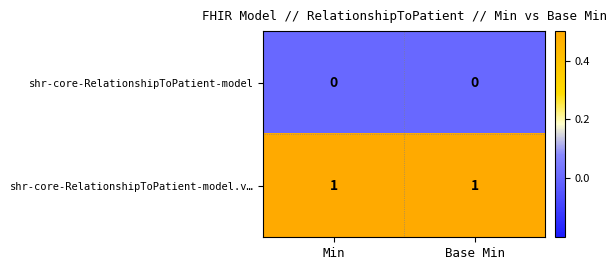

Is the value of shr-core-RelationshipToPatient-model at Min greater than the value of shr-core-RelationshipToPatient-model.v… at Min?

No